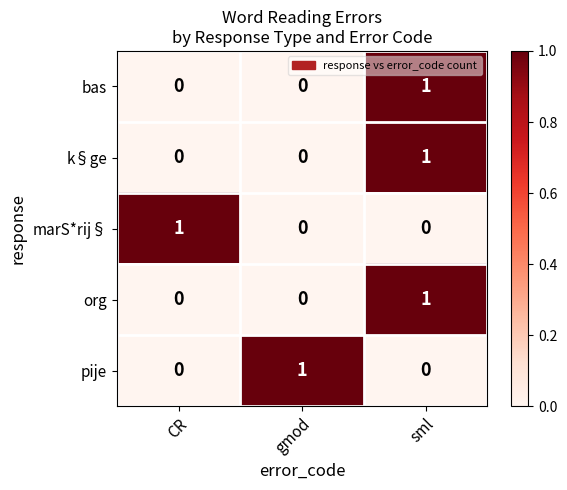

How many marS*rij§ values are between 0 and 1?

3